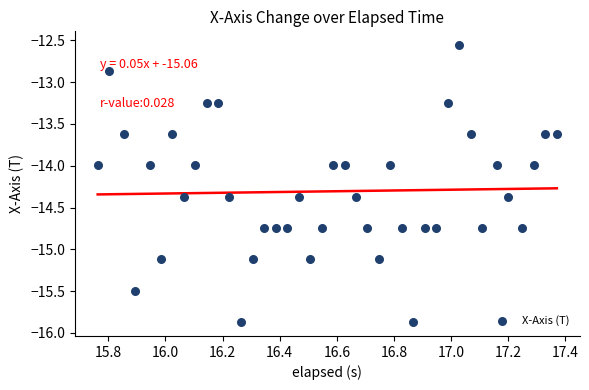

What is the range of Y values (max minus min)?

3.3